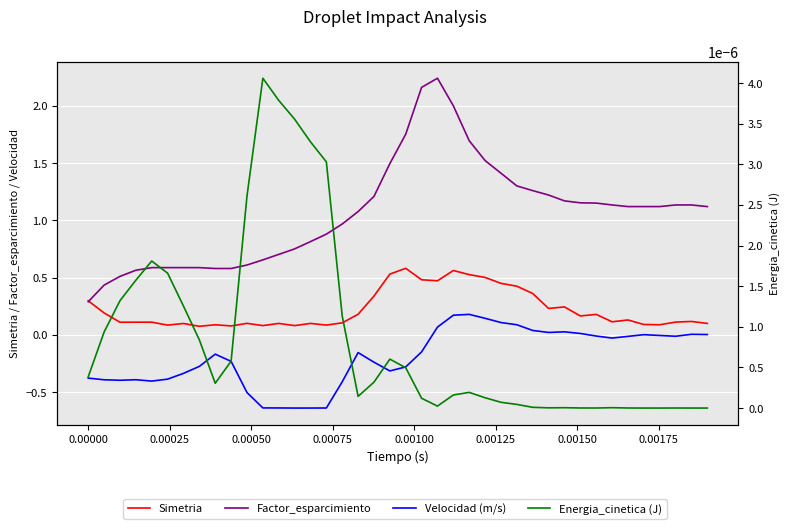

Is it true that Energia_cinetica (J) equals 0.0 at 0.00000?

False